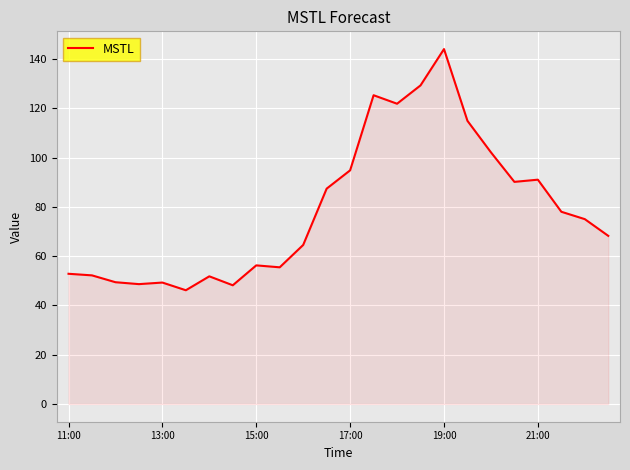

What is the maximum value shown in the chart?

144.1